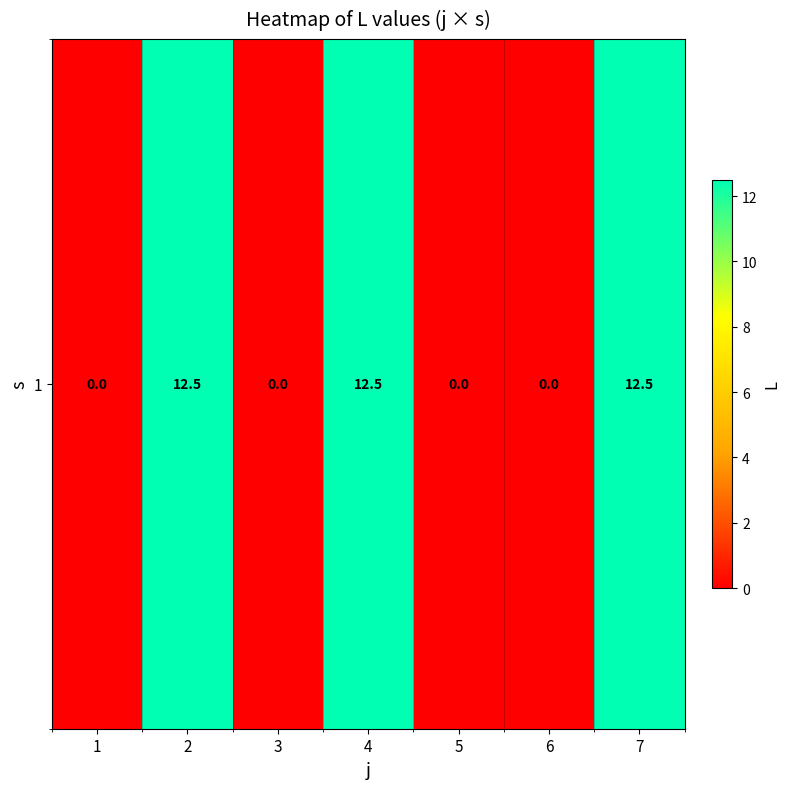

What is the sum of all values?

37.5